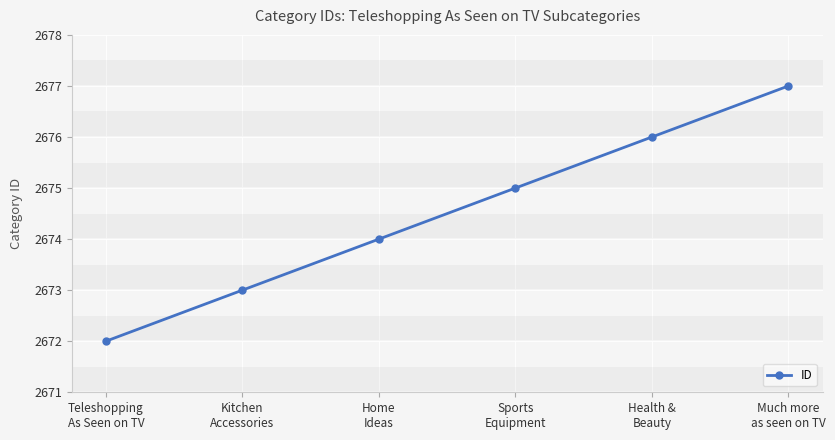

How many values are between 2673 and 2676?

4